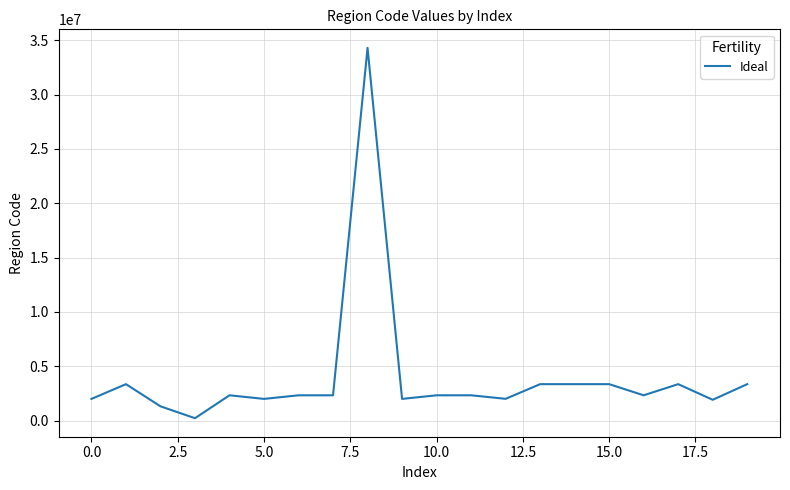

What is the difference between the maximum and minimum values?

34075555